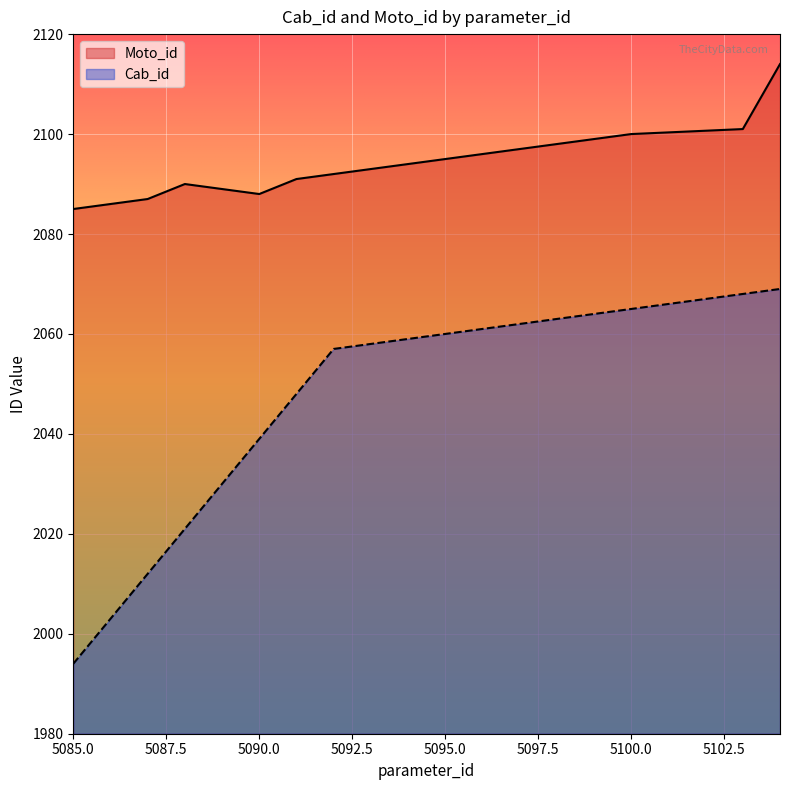

Which series has the largest range (max minus min)?

Cab_id